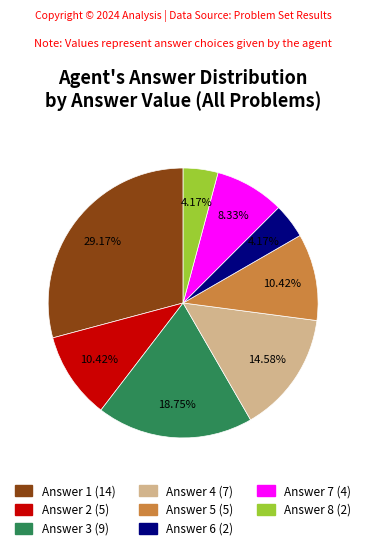

Does any single category account for the majority?

No